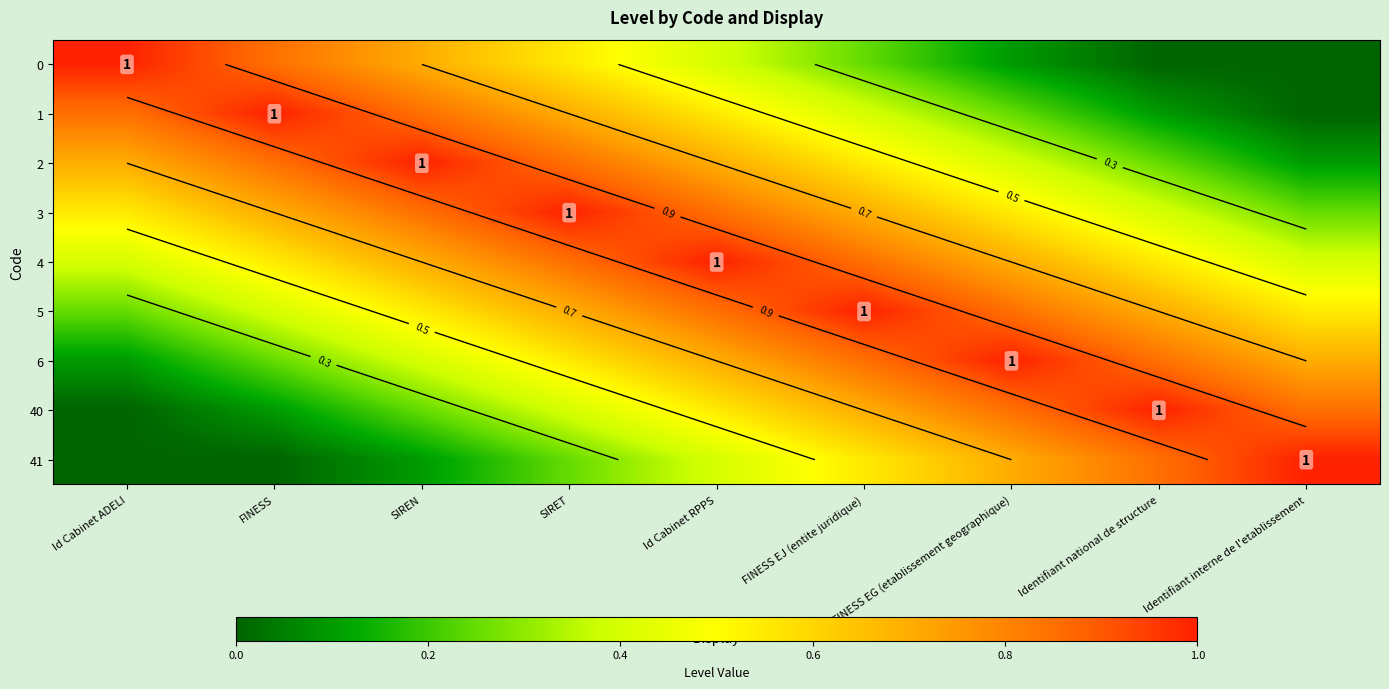

Where is 4 nearest to the value 0?

Id Cabinet ADELI